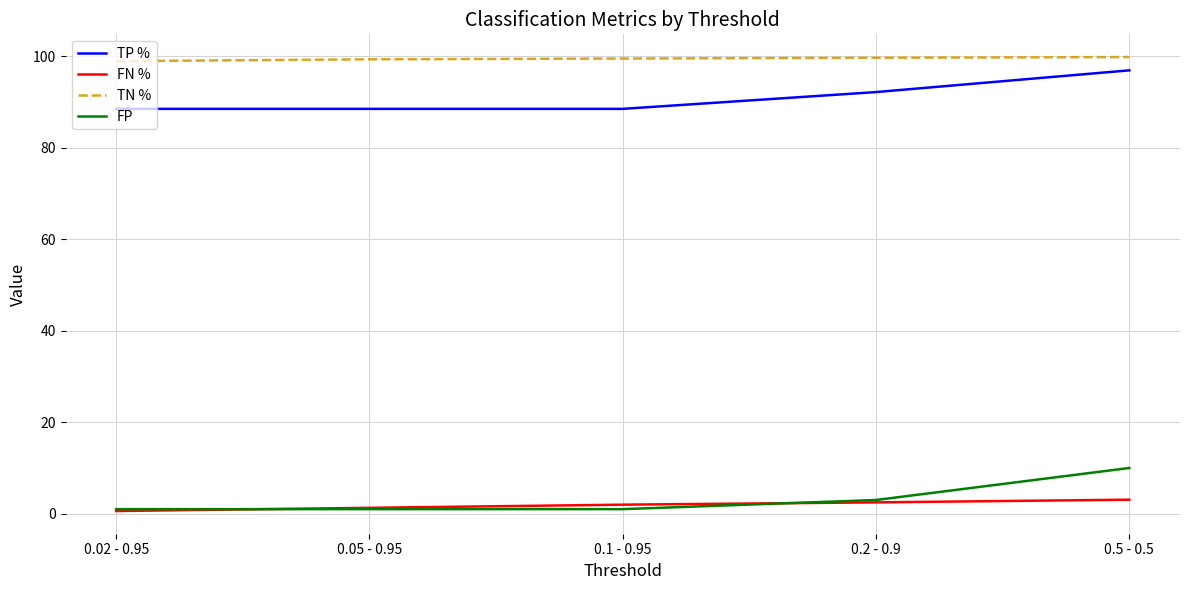

What is the maximum value shown in the chart?

99.8